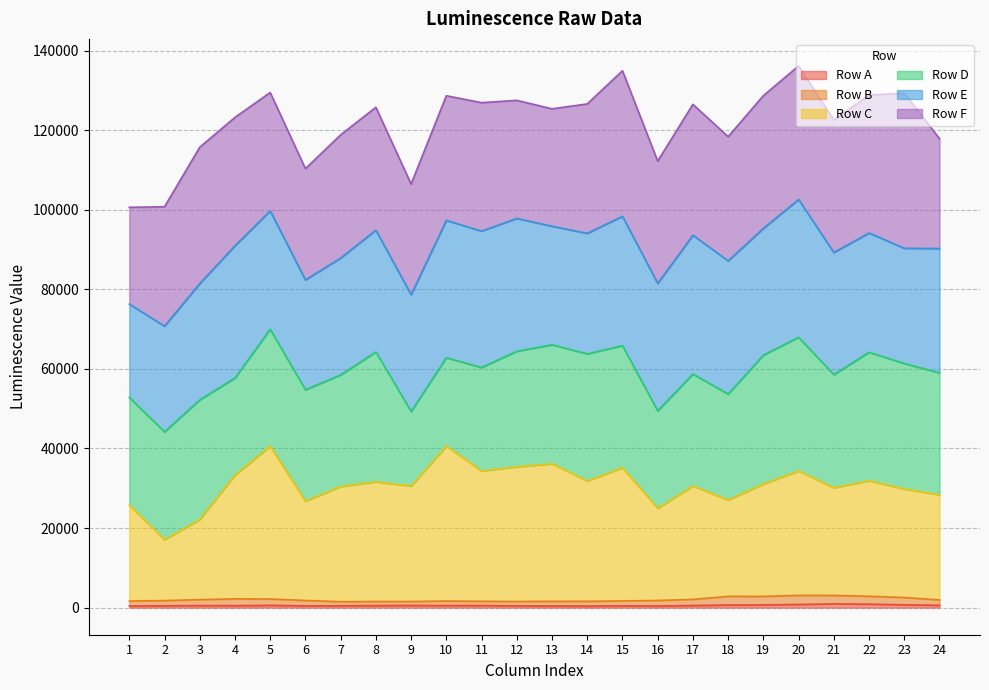

In Row A, how many points are higher than both neighbors (excluding endpoints)?

6